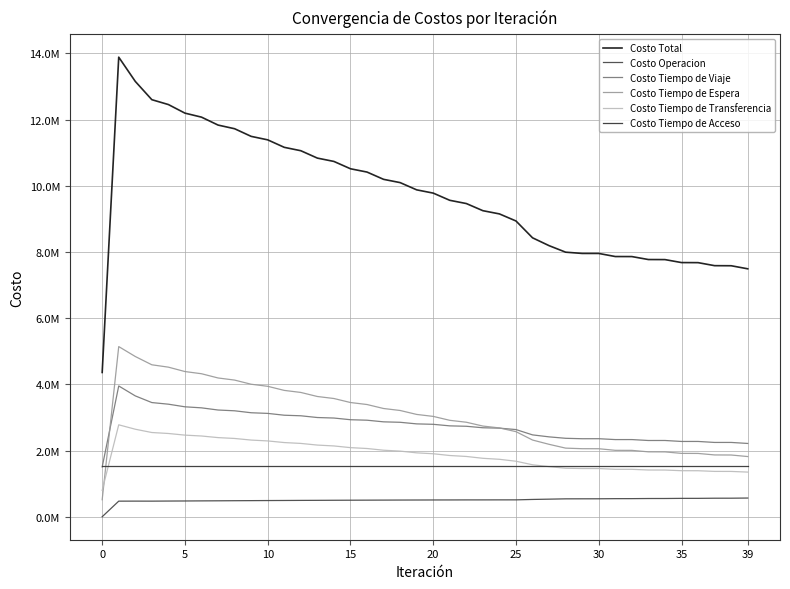

How many interior local peaks does the Costo Tiempo de Viaje series have?

6